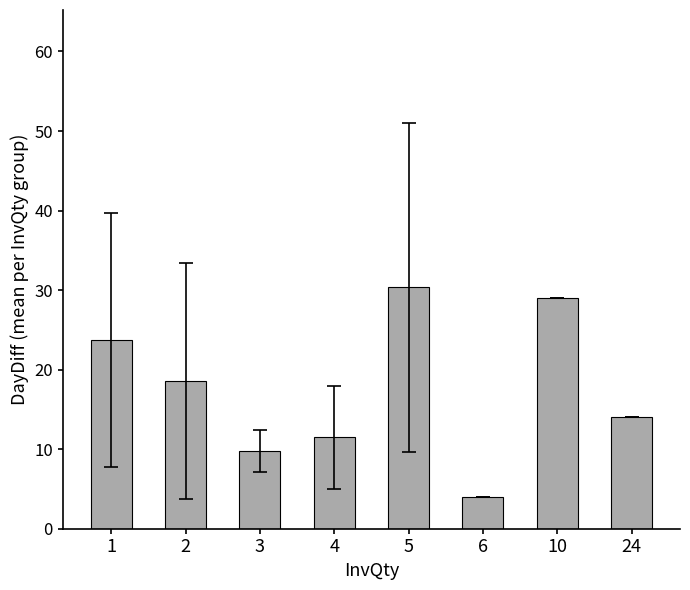

Reading left to right, list all the values displayed in this chart.

23.7	18.6	9.8	11.5	30.3	4.0	29.0	14.0